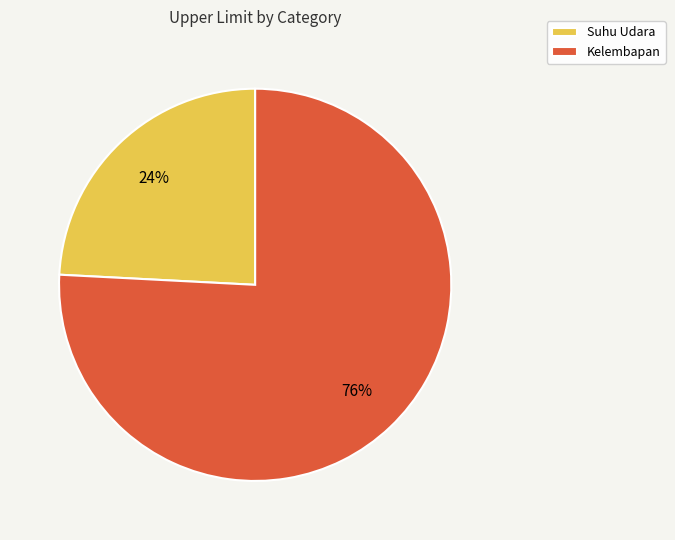

Does Suhu Udara represent more than half of the total?

No